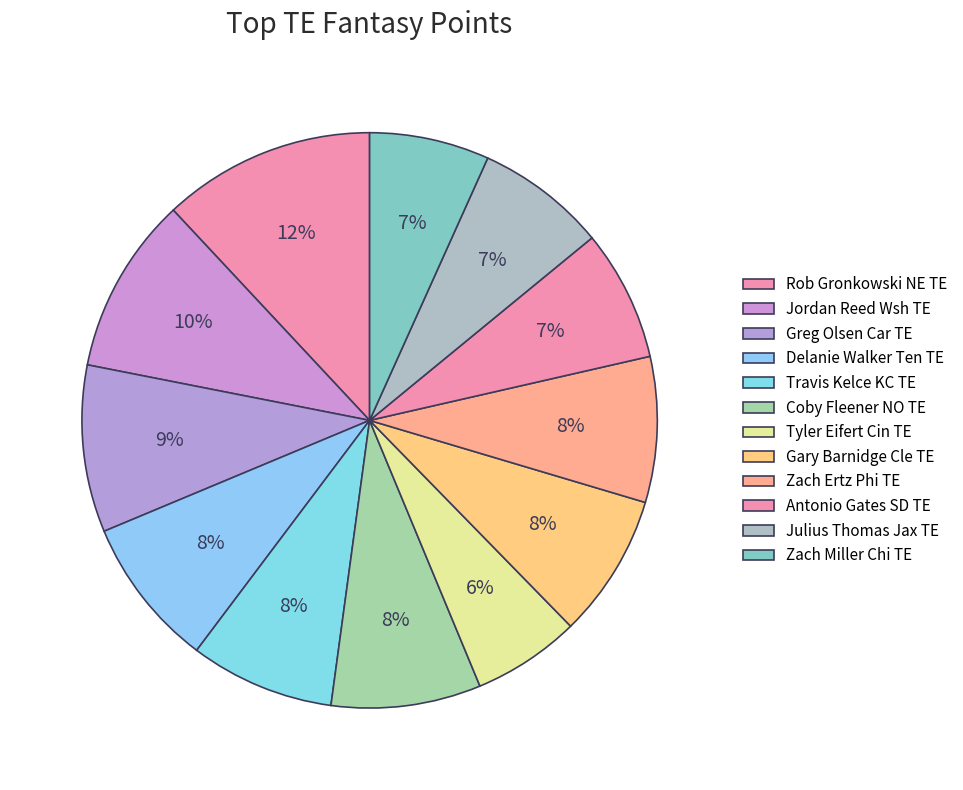

What percentage do Travis Kelce KC TE and Zach Miller Chi TE together represent?

14.9%